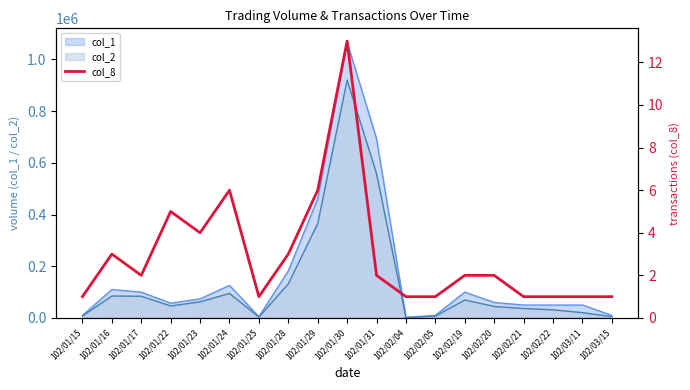

The value of col_1 at 102/01/31 is 1059161. True or false?

False